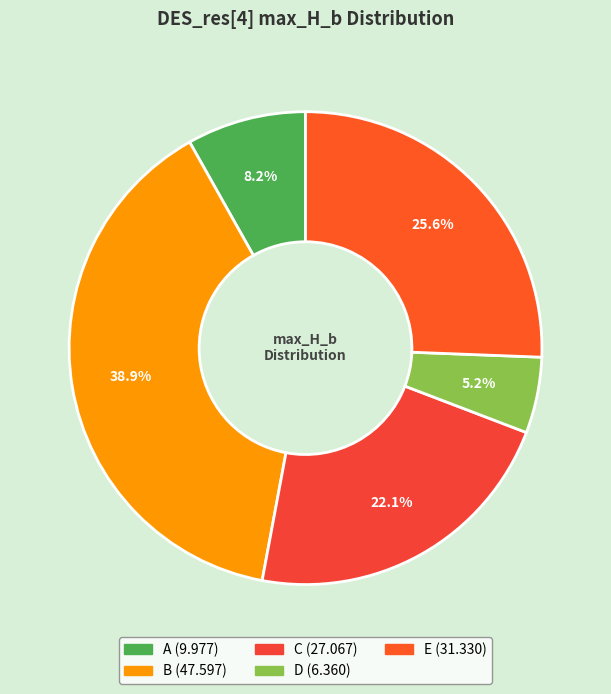

To the nearest percent, what percentage of the pie is B?

39%